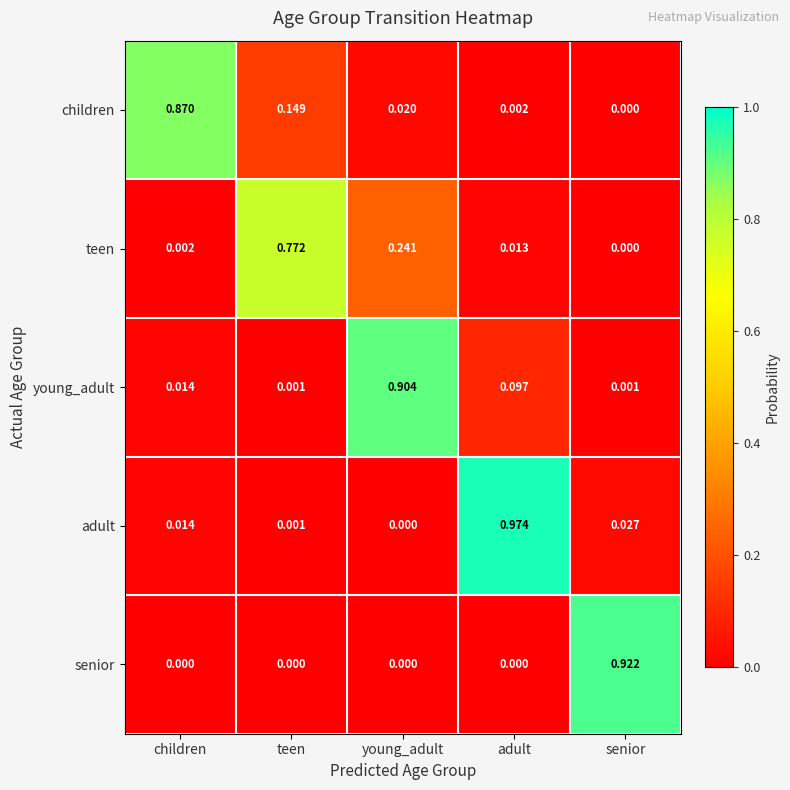

How many series are shown in this chart?

5